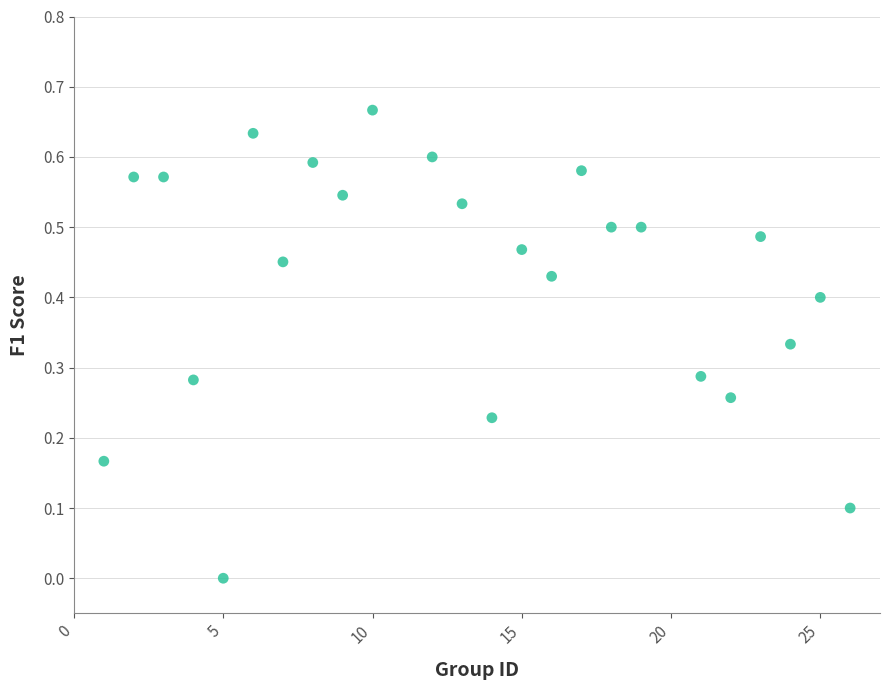

What is the range of X values (max minus min)?

25.0